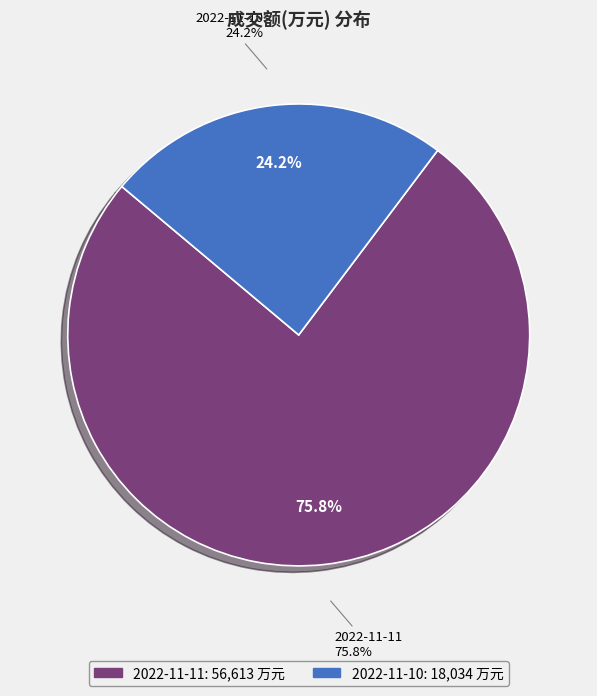

To the nearest percent, what is the difference between the 2022-11-10 and 2022-11-11 slice percentages?

52%